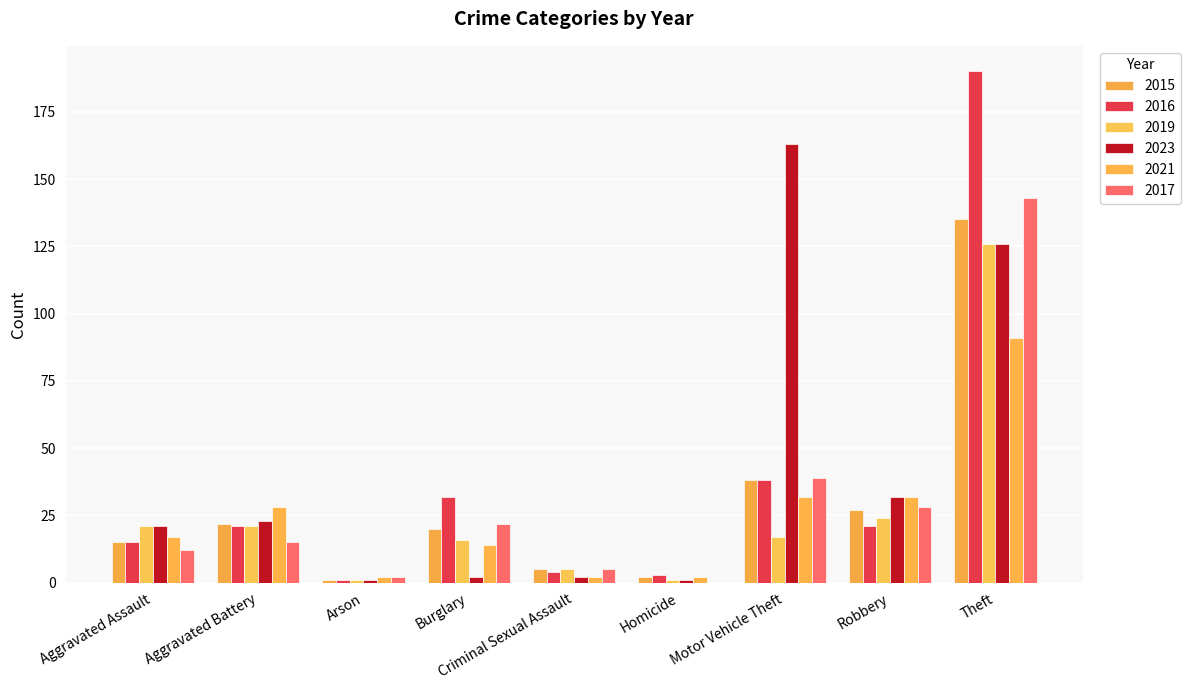

At which category does the chart reach its minimum across all series?

Homicide